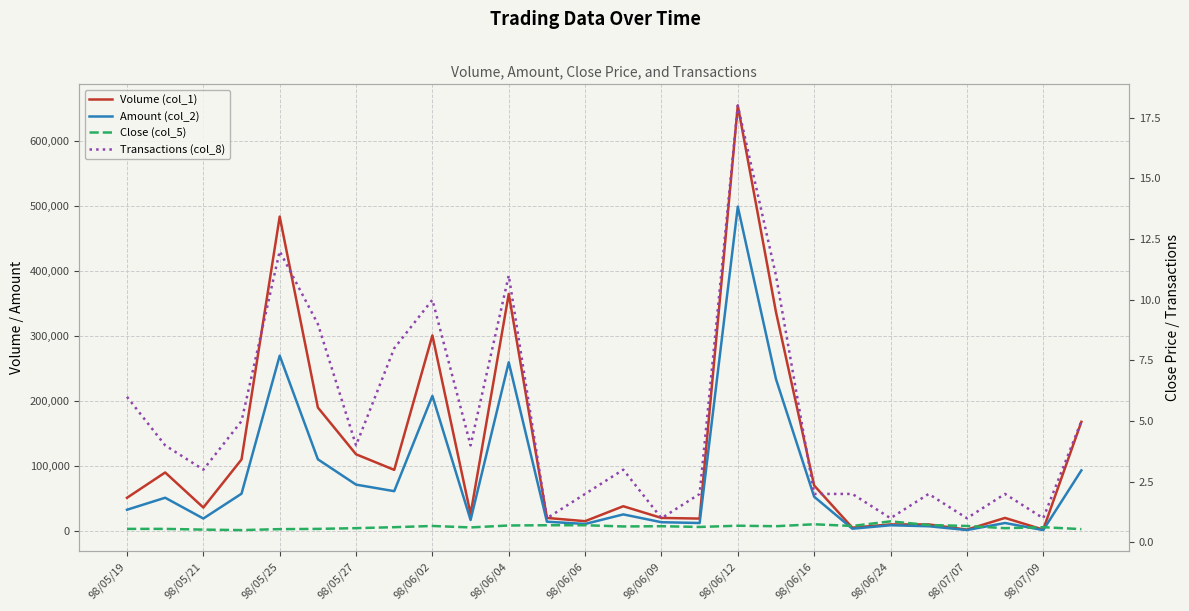

Which series has the largest total across all categories?

Volume (col_1)